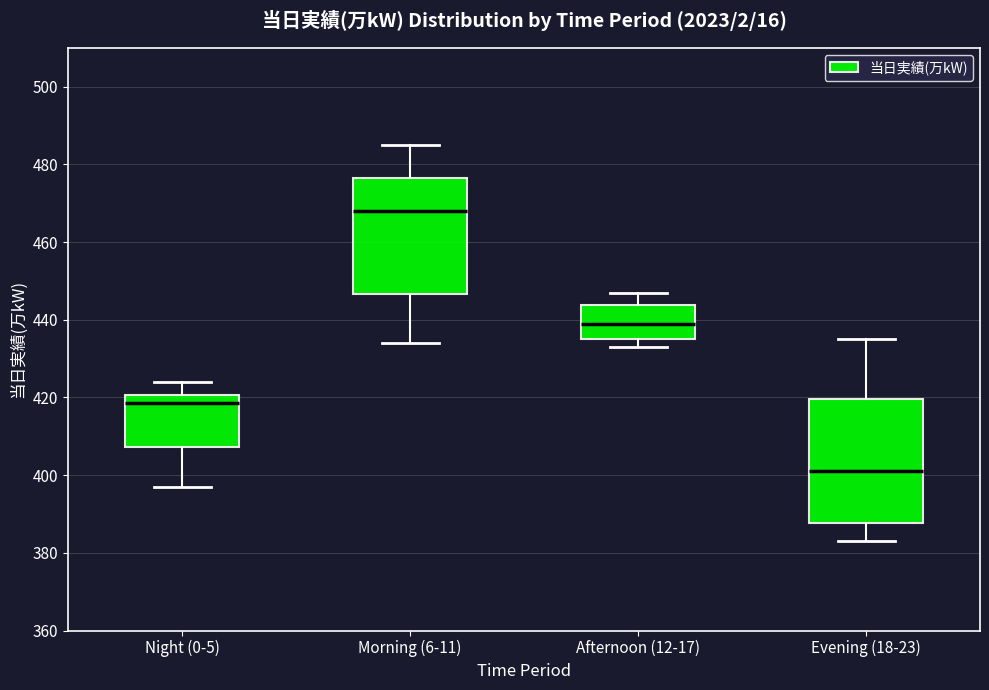

Reading left to right, read every box against the y-axis: the position of its median line, the range the box covers, and the ends of its whiskers. The values are not printed on the chart, so give them approximately, as read against the axis.

Night (0-5): median 418, box 408 to 420, whiskers 398 to 424
Morning (6-11): median 468, box 446 to 476, whiskers 434 to 486
Afternoon (12-17): median 440, box 436 to 444, whiskers 434 to 448
Evening (18-23): median 402, box 388 to 420, whiskers 384 to 436